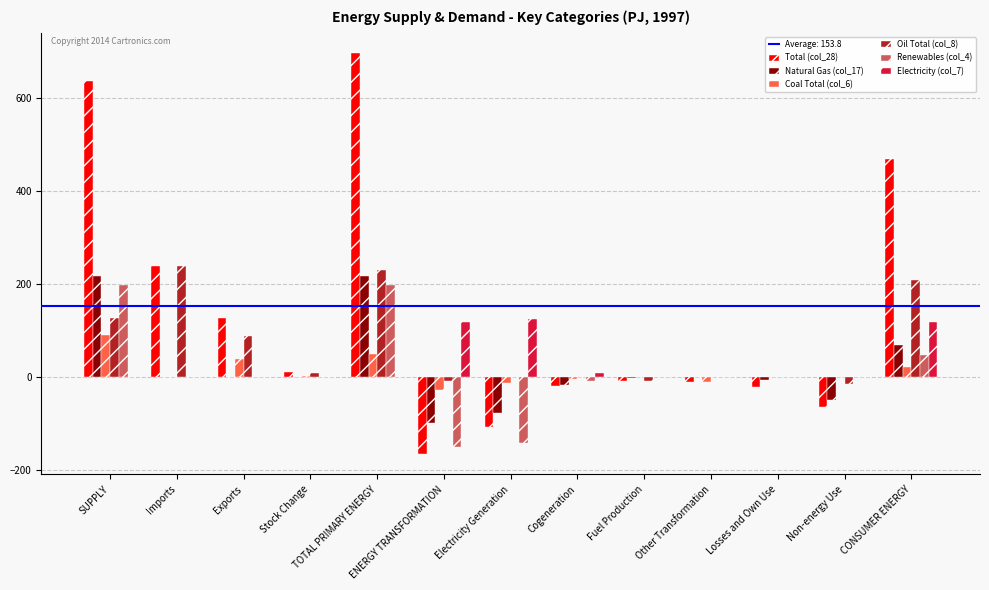

What is the sum of all Natural Gas (col_17) values?

257.8